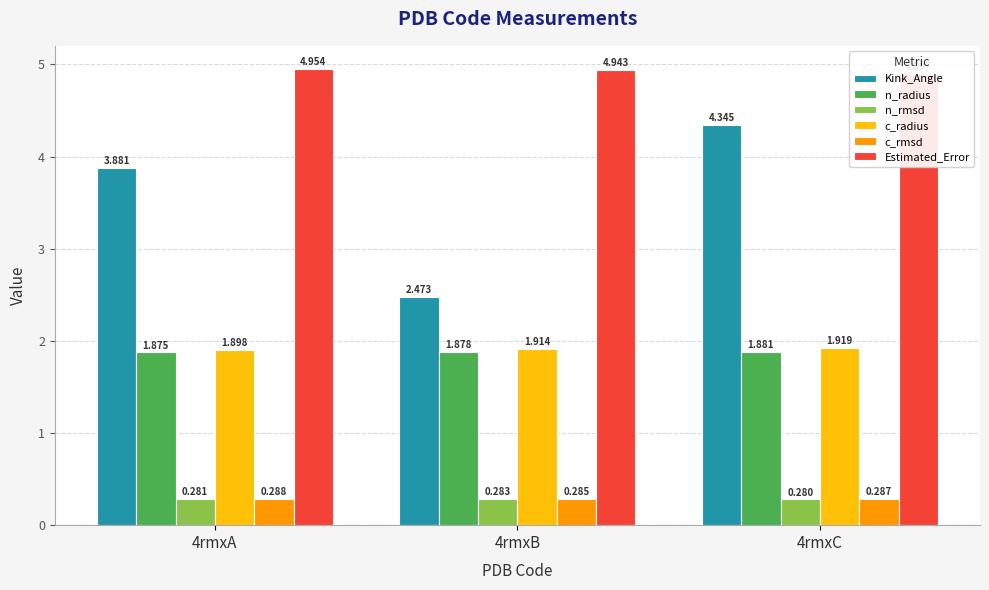

Reading left to right, list all the values displayed in this chart.

Kink_Angle: 3.9	2.5	4.3
n_radius: 1.9	1.9	1.9
n_rmsd: 0.3	0.3	0.3
c_radius: 1.9	1.9	1.9
c_rmsd: 0.3	0.3	0.3
Estimated_Error: 5.0	4.9	4.9